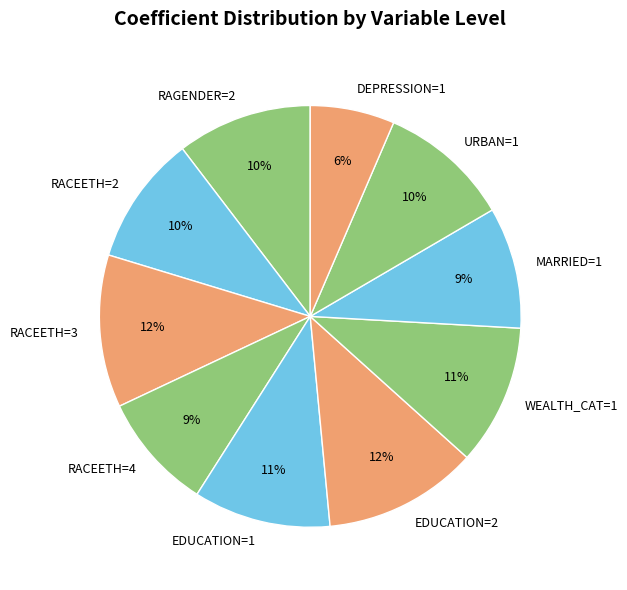

What is the ratio of the value at DEPRESSION=1 to the value at URBAN=1?

0.6